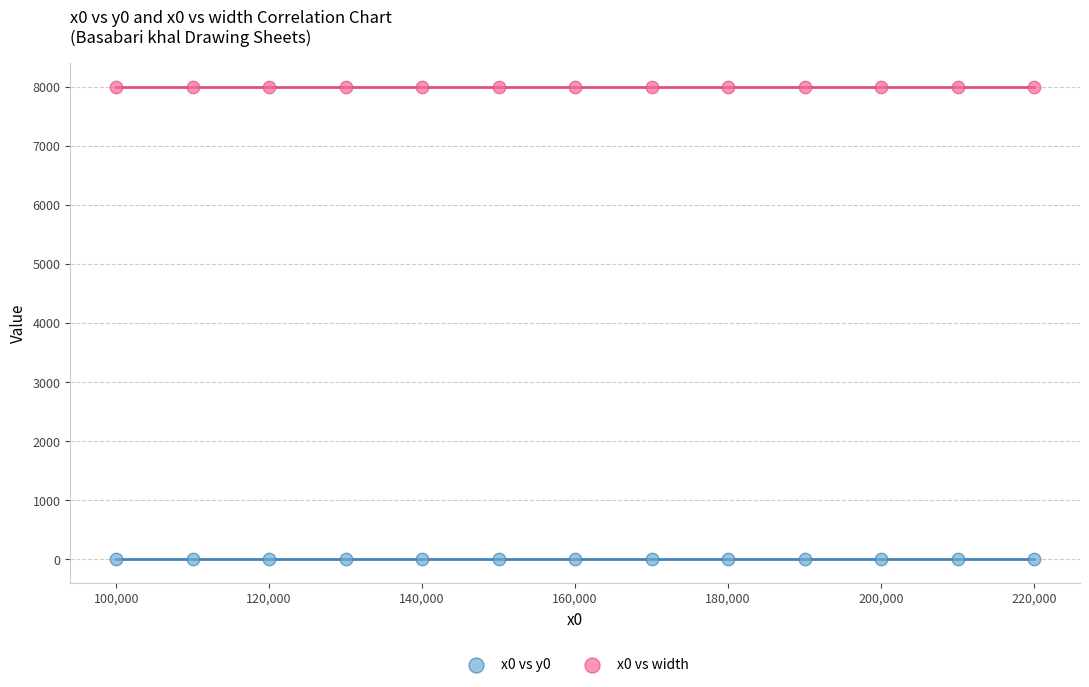

Which series reaches the maximum Y coordinate?

x0 vs width